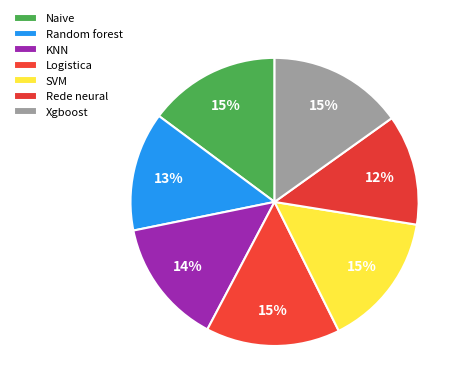

The Rede neural slice represents 1% of the pie. True or false?

False